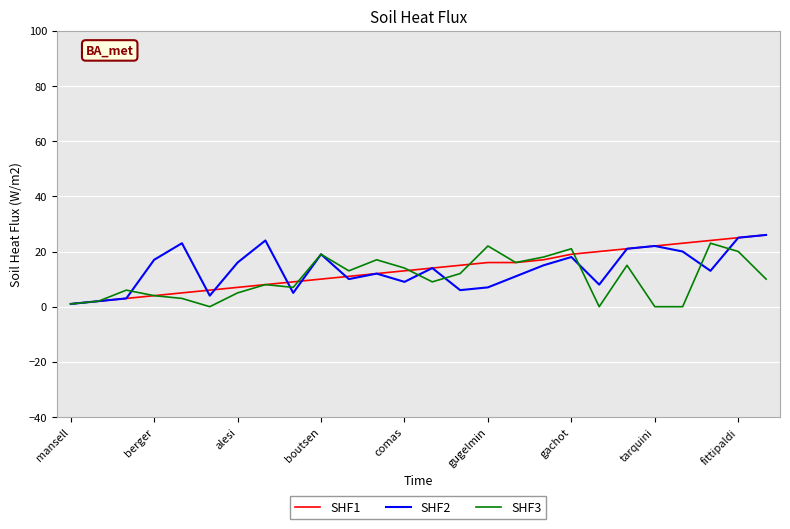

What is the greatest value displayed?

26